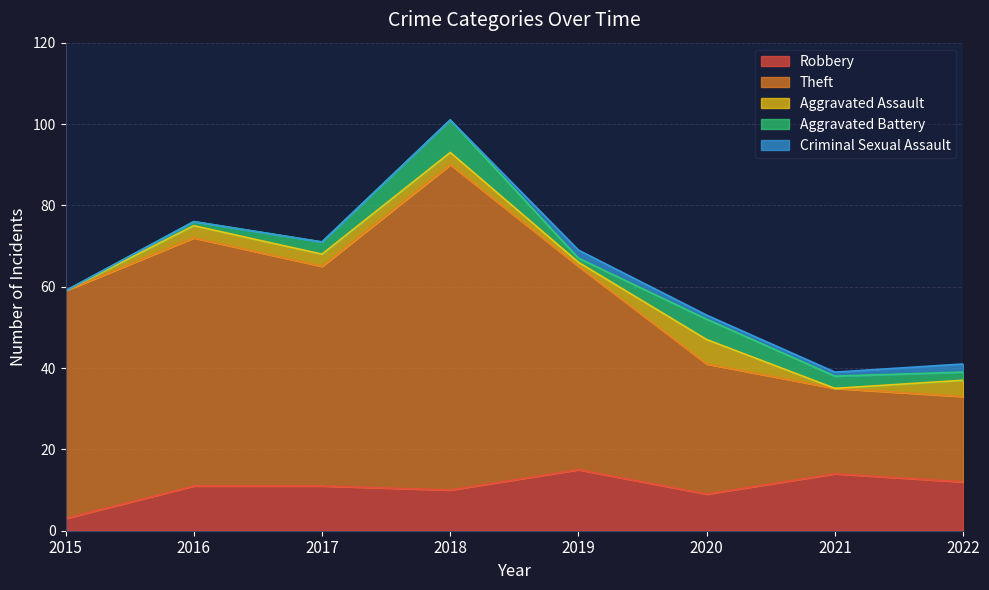

Reading left to right, transcribe all the data shown in this chart.

Robbery: 3	11	11	10	15	9	14	12
Theft: 56	61	54	80	50	32	21	21
Aggravated Assault: 0	3	3	3	1	6	0	4
Aggravated Battery: 0	1	3	8	1	5	3	2
Criminal Sexual Assault: 0	0	0	0	2	1	1	2